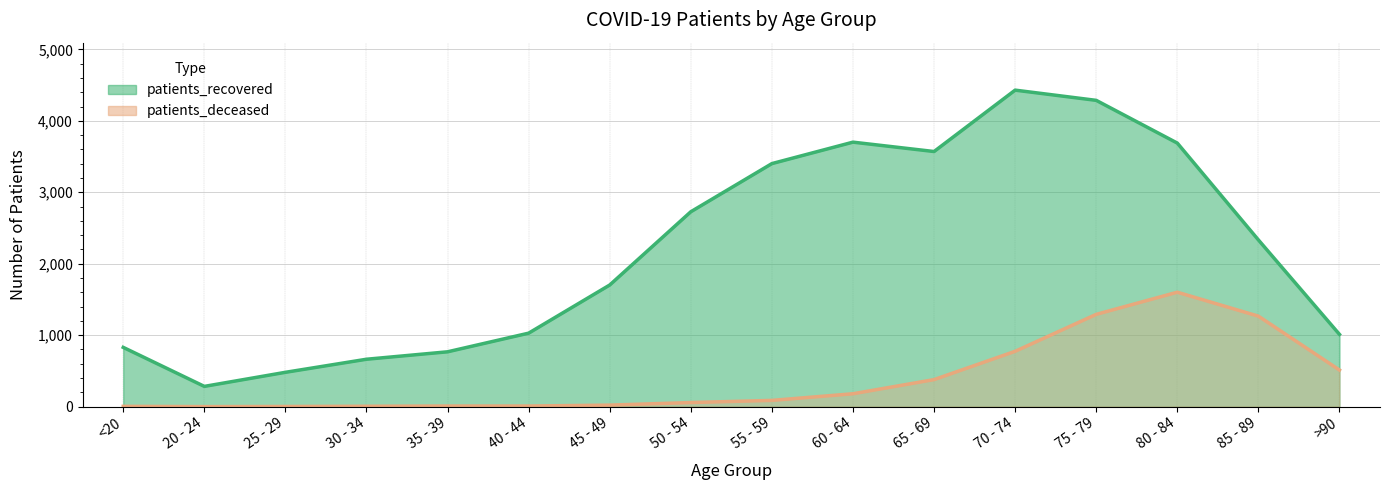

What is the difference between the highest and lowest values at 35 - 39?

759